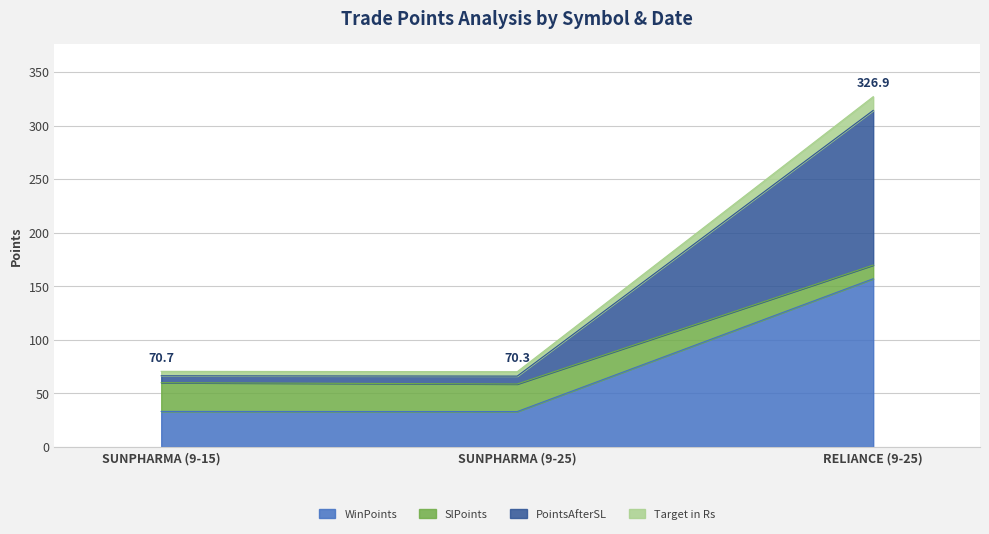

What is the difference between the second highest and minimum values in the PointsAfterSL series?

0.4